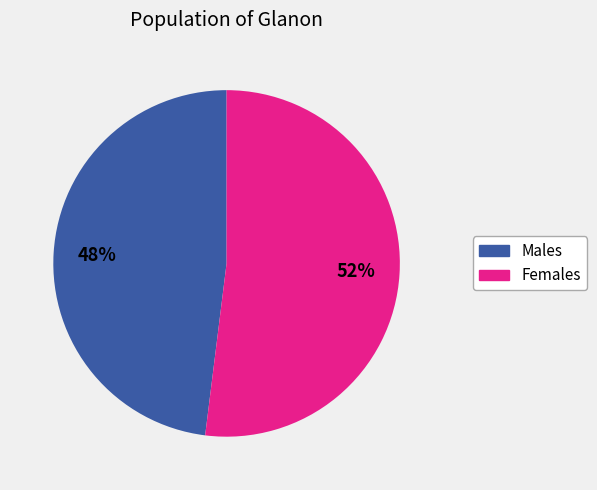

Does Males account for over 50% of the chart?

No